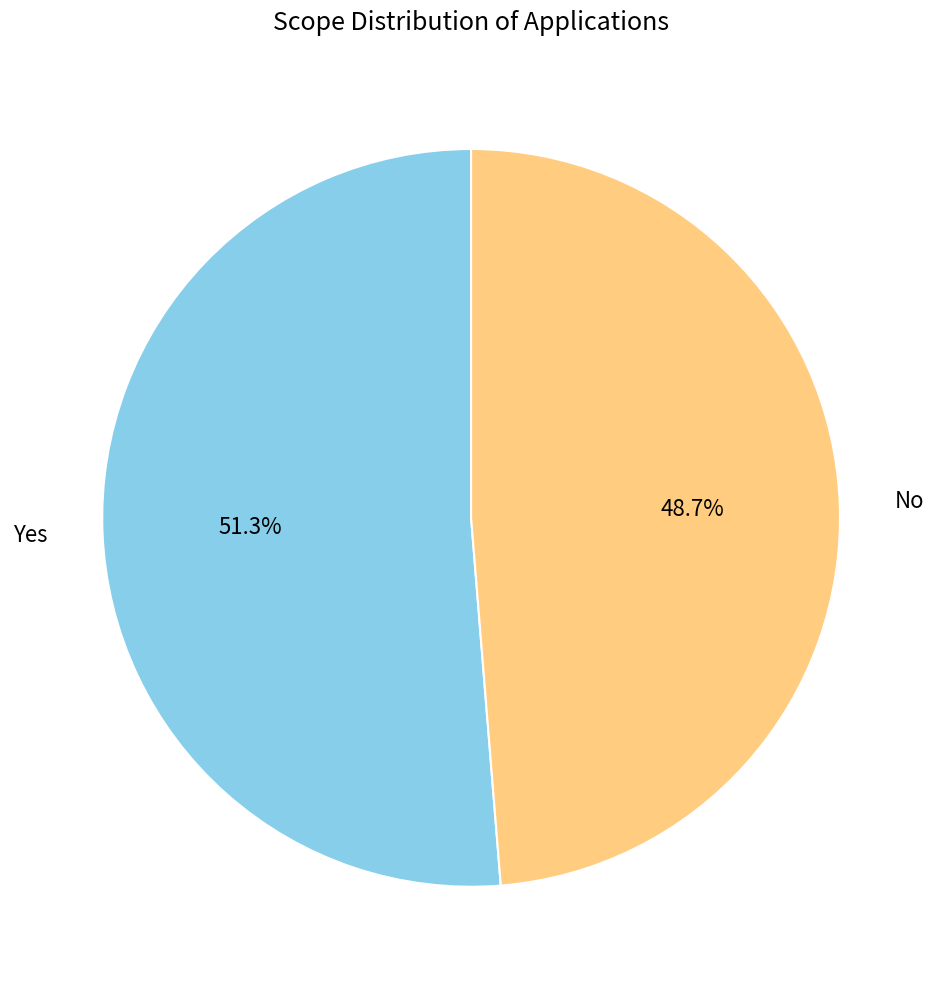

What percentage is NOT represented by Yes?

48.7%